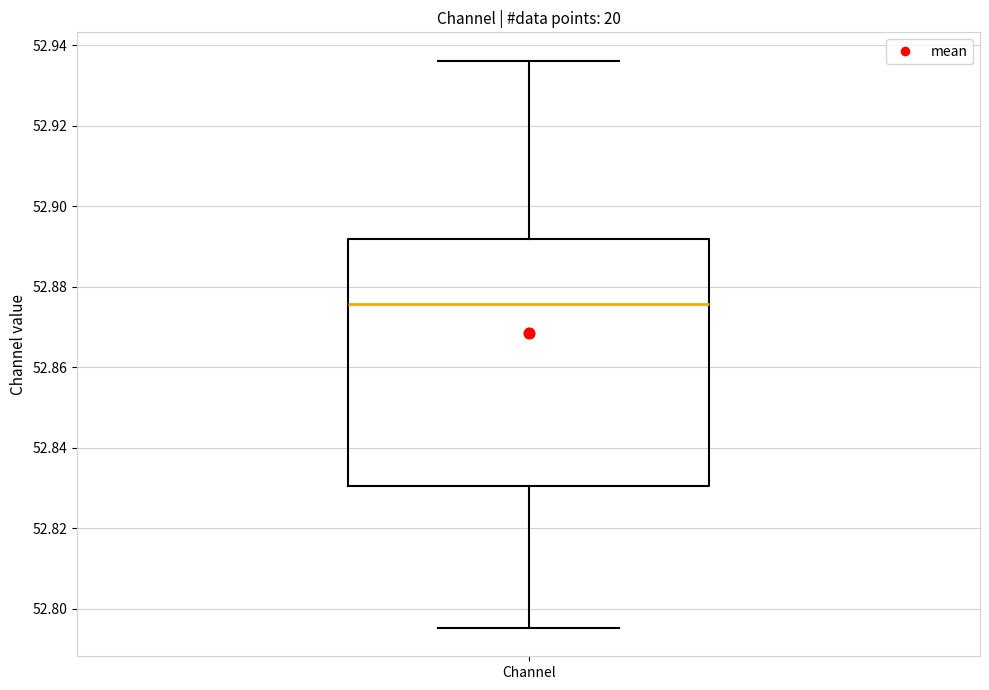

Read this box plot against the y-axis: the position of the median line, the range covered by the box, and the ends of both whiskers. The values are not printed on the chart, so give them approximately, as read against the axis.

median 52.876, box 52.830 to 52.892, whiskers 52.796 to 52.936